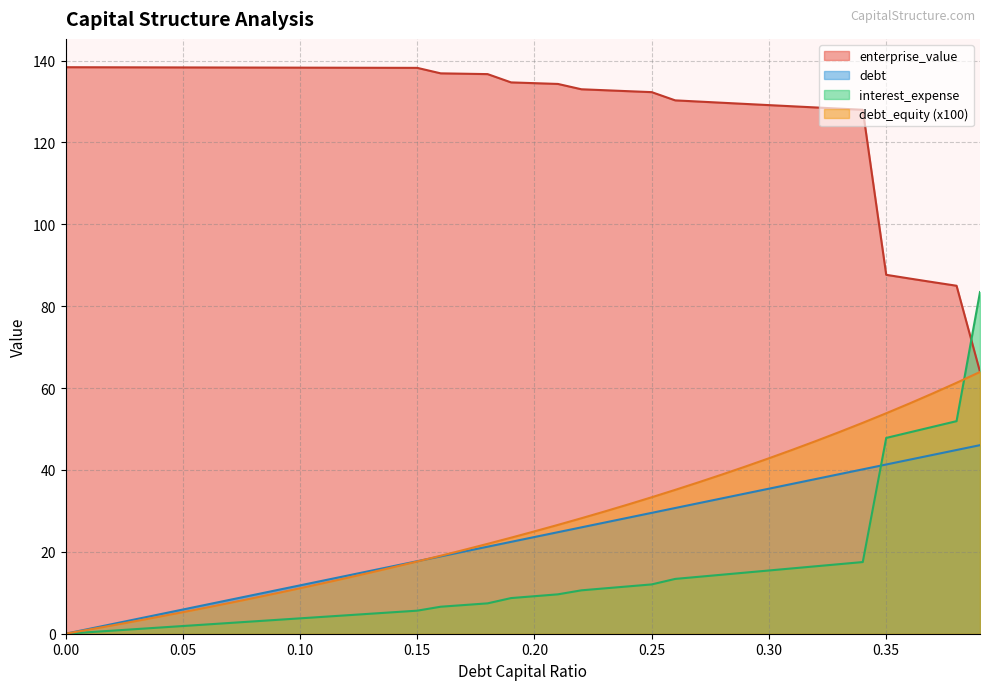

The interest_expense series shows 2.6 at 0.07. True or false?

True